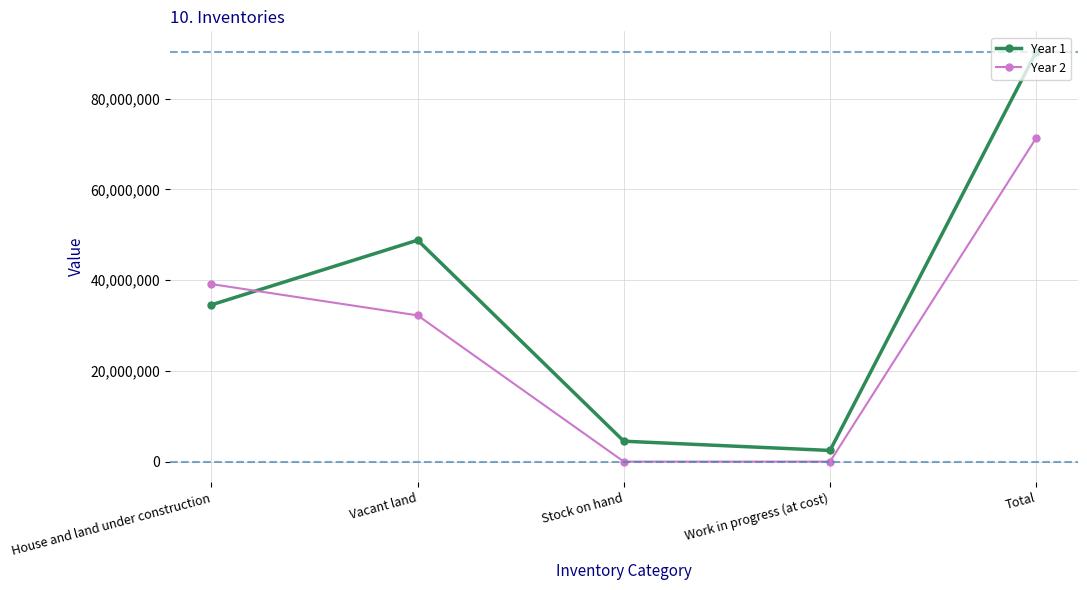

List the series in order of their overall mean, lowest first.

Year 2, Year 1